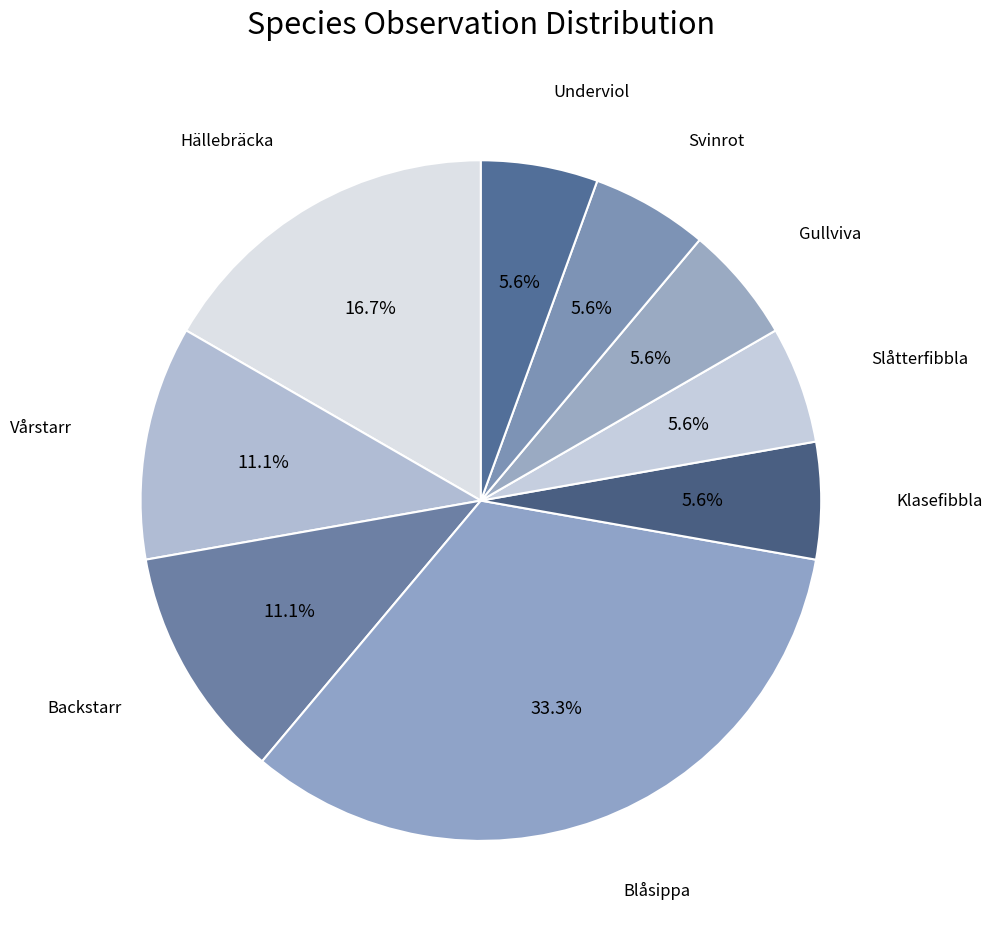

Does any single category account for the majority?

No